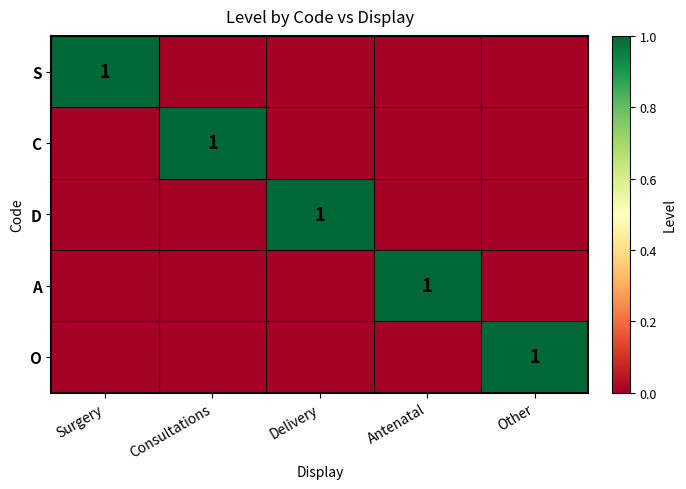

Is it true that S equals 1 at Surgery?

True